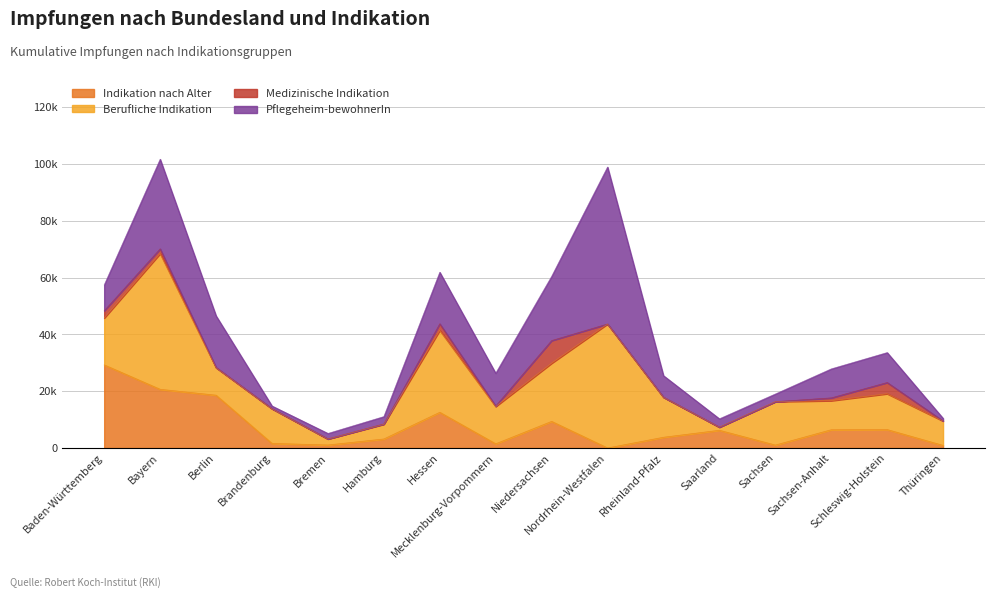

True or false: Berufliche Indikation has more than 1 points higher than both neighbors.

True